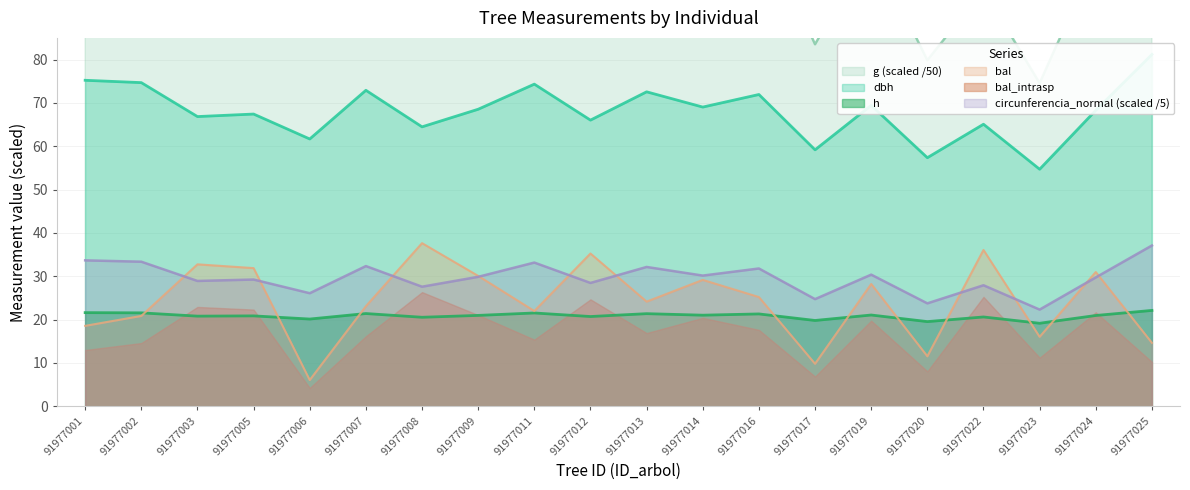

Which series has the largest total across all categories?

g